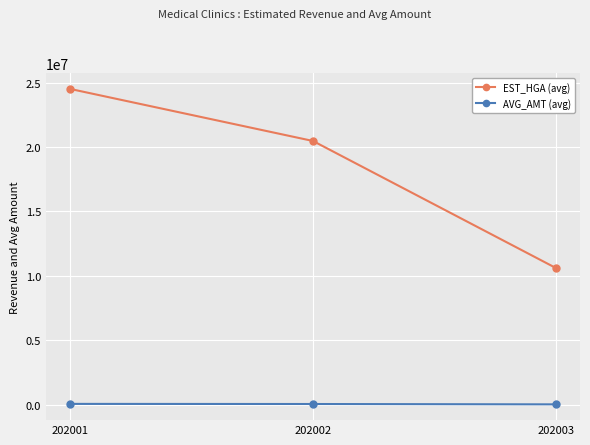

List the series in order of their overall mean, highest first.

EST_HGA (avg), AVG_AMT (avg)